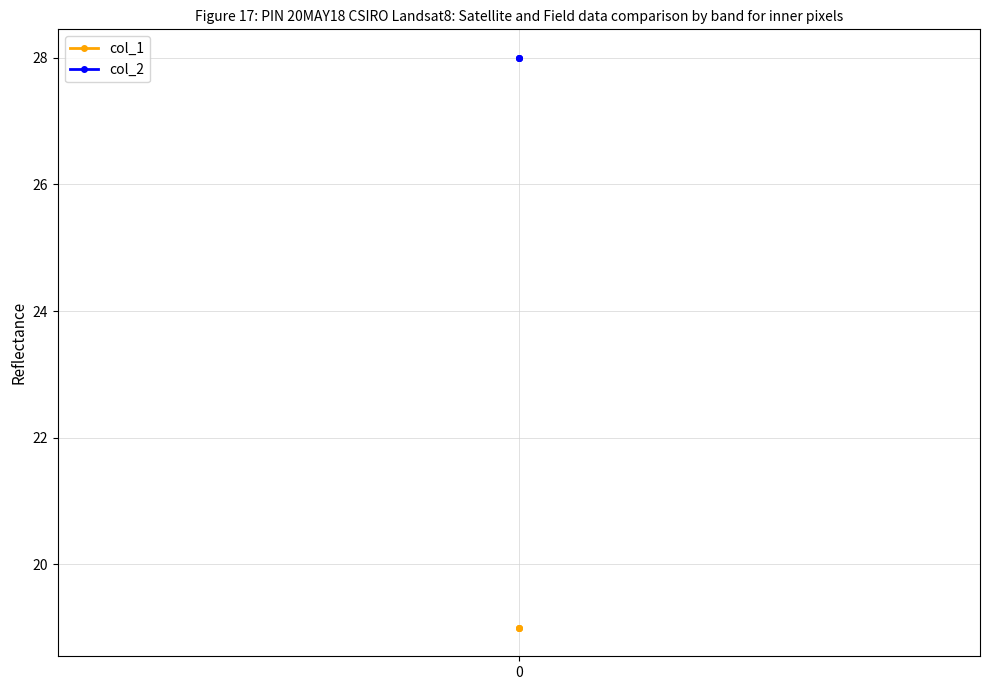

What is the sum of all col_1 values?

57